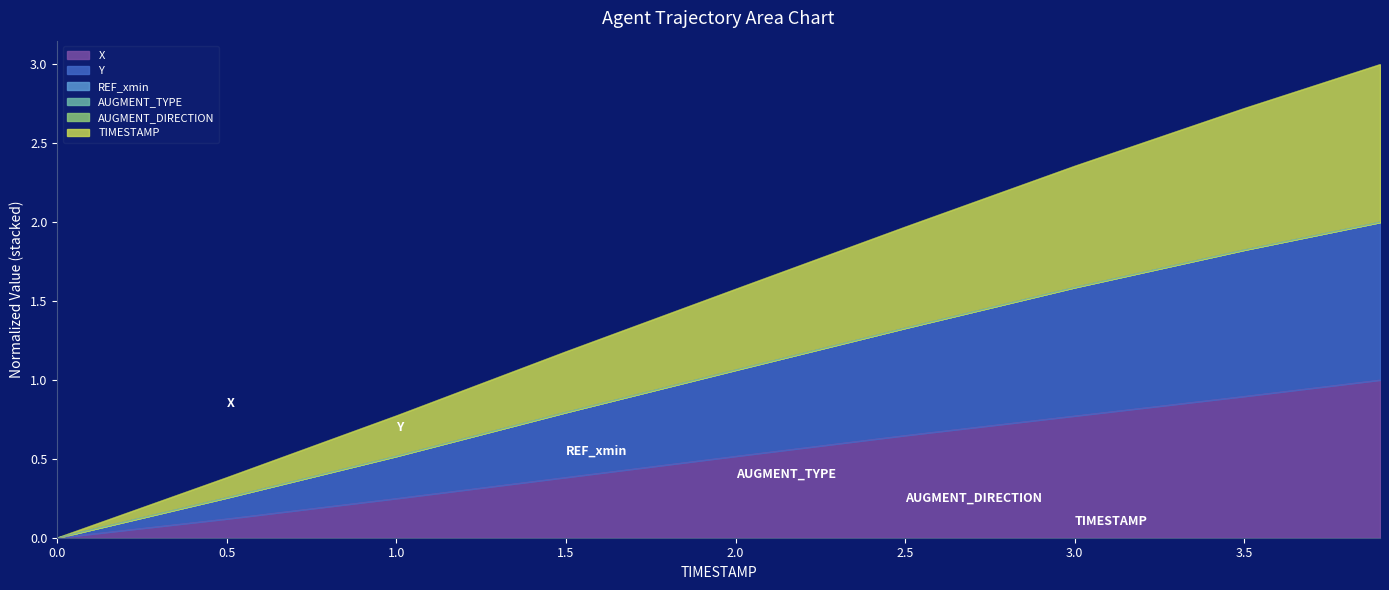

Reading right to left, extract all data points from this chart.

X: 3.9=1.0	3.5=0.9	3.0=0.8	2.5=0.6	2.0=0.5	1.5=0.4	1.0=0.2	0.5=0.1	0.0=0.0
Y: 3.9=2.0	3.5=1.8	3.0=1.6	2.5=1.3	2.0=1.1	1.5=0.8	1.0=0.5	0.5=0.3	0.0=0.0
TIMESTAMP: 3.9=3.0	3.5=2.7	3.0=2.4	2.5=2.0	2.0=1.6	1.5=1.2	1.0=0.8	0.5=0.4	0.0=0.0